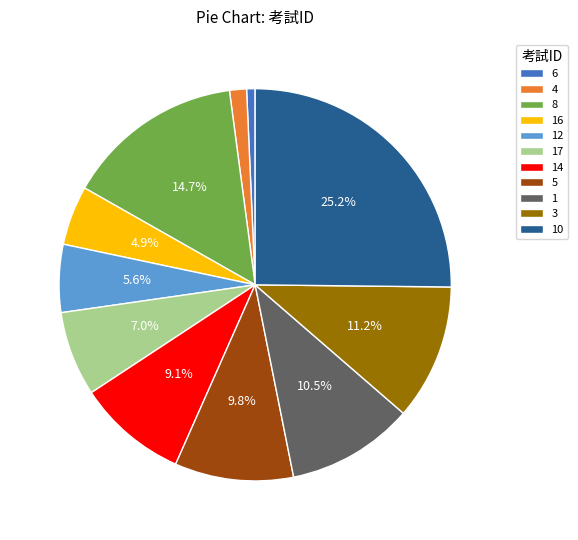

Which category has the biggest portion of the pie?

10